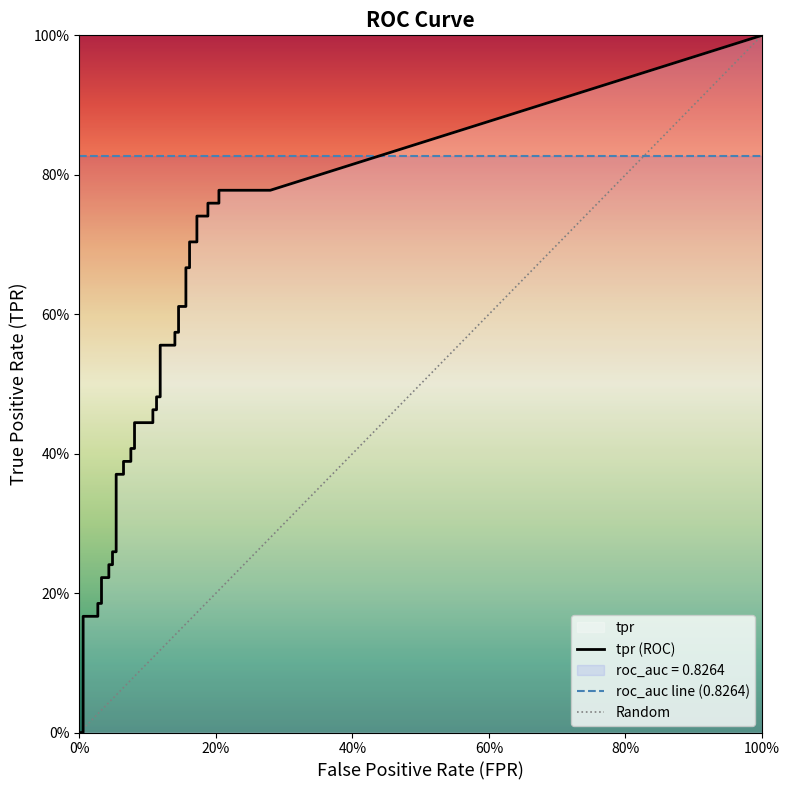

How many values in the tpr series exceed 0?

38